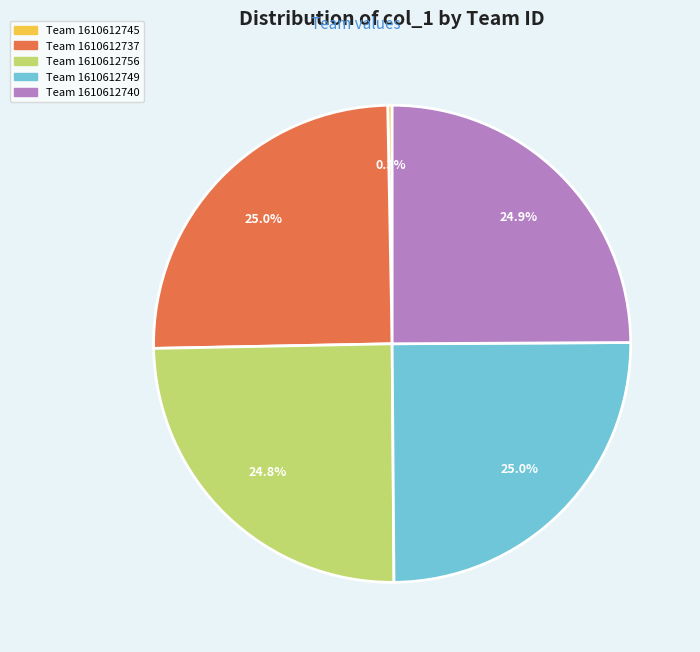

How many segments does this pie chart have?

5